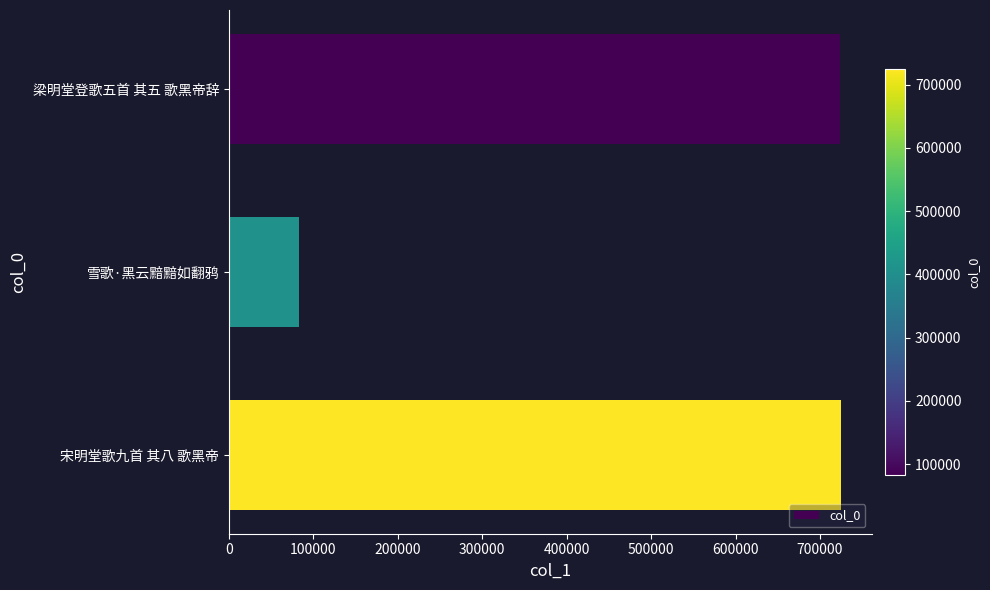

At which label is the value closest to 404009?

梁明堂登歌五首 其五 歌黑帝辞